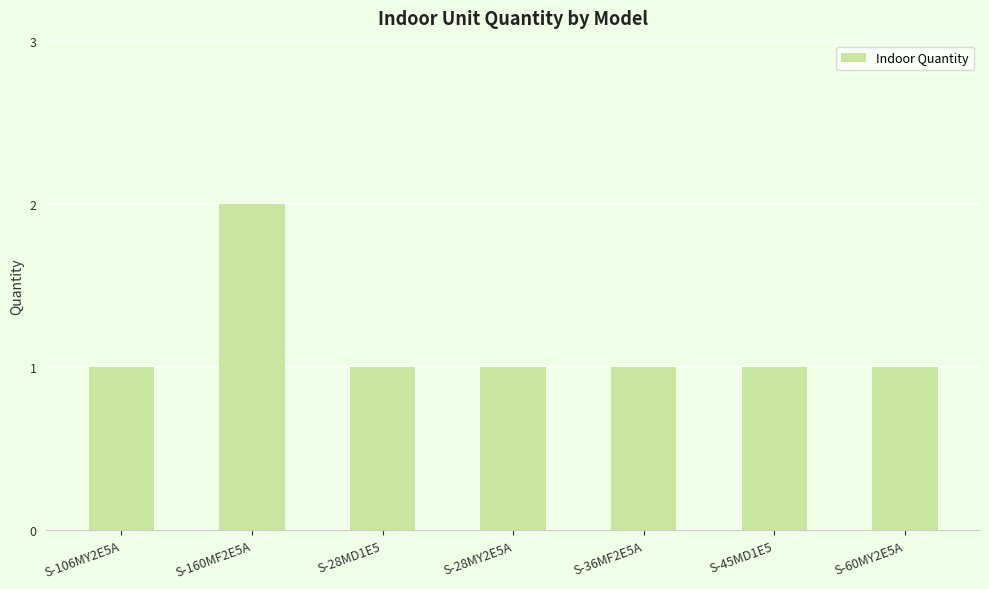

The value at S-28MD1E5 is 2. True or false?

False